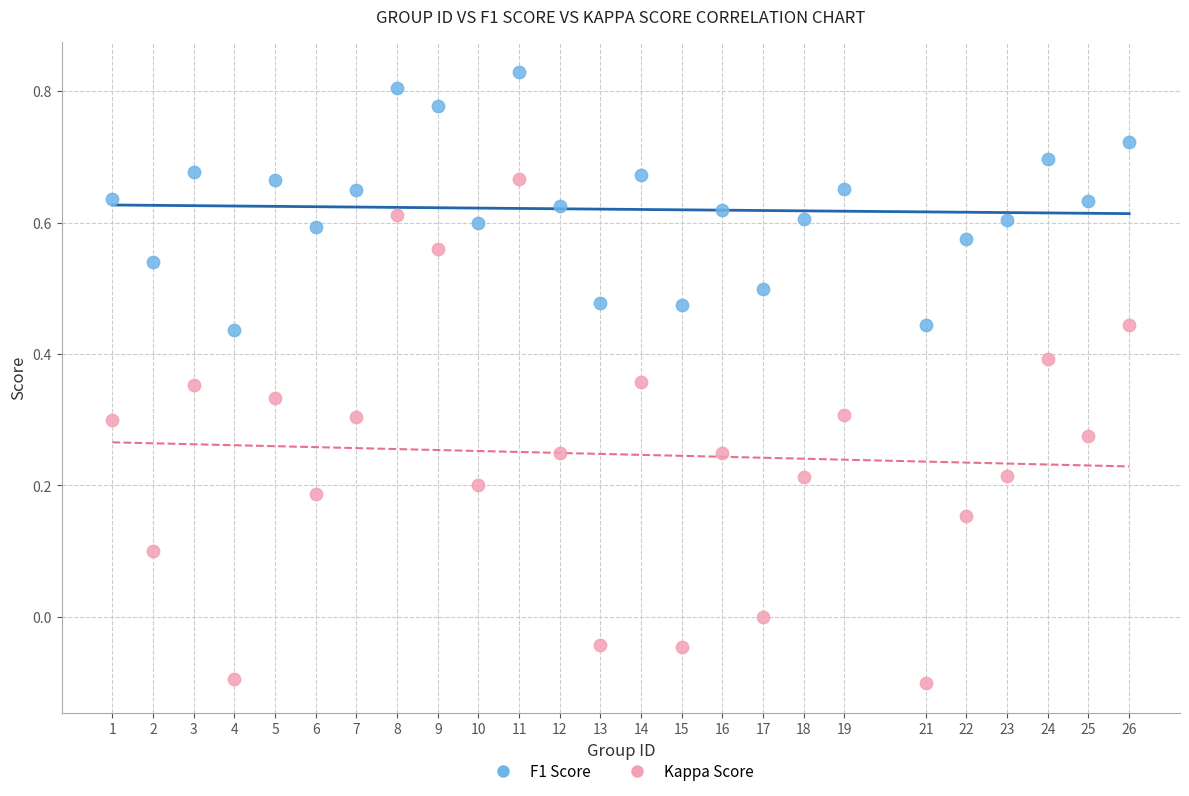

Across all data points, what is the range of X values (max minus min)?

25.0